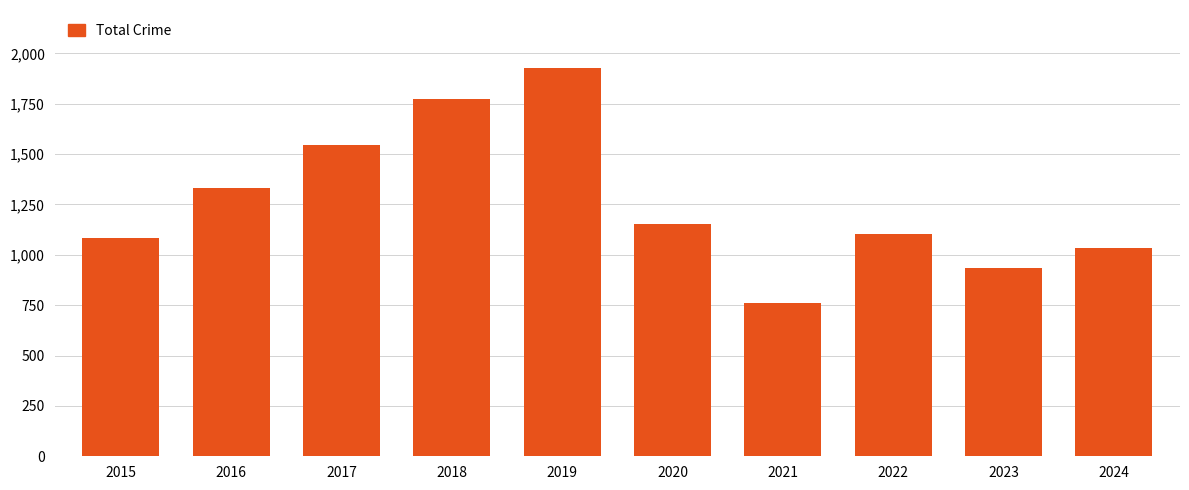

How many bars are there in total?

10